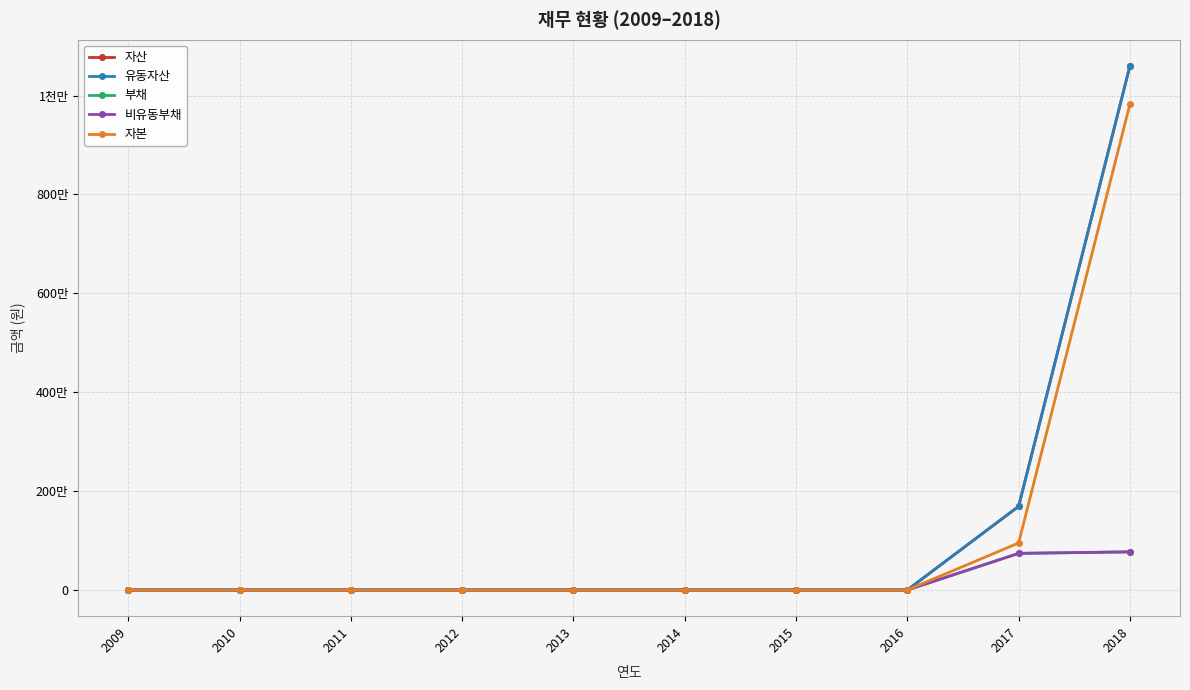

True or false: 유동자산 and 자산 intersect in this chart.

False